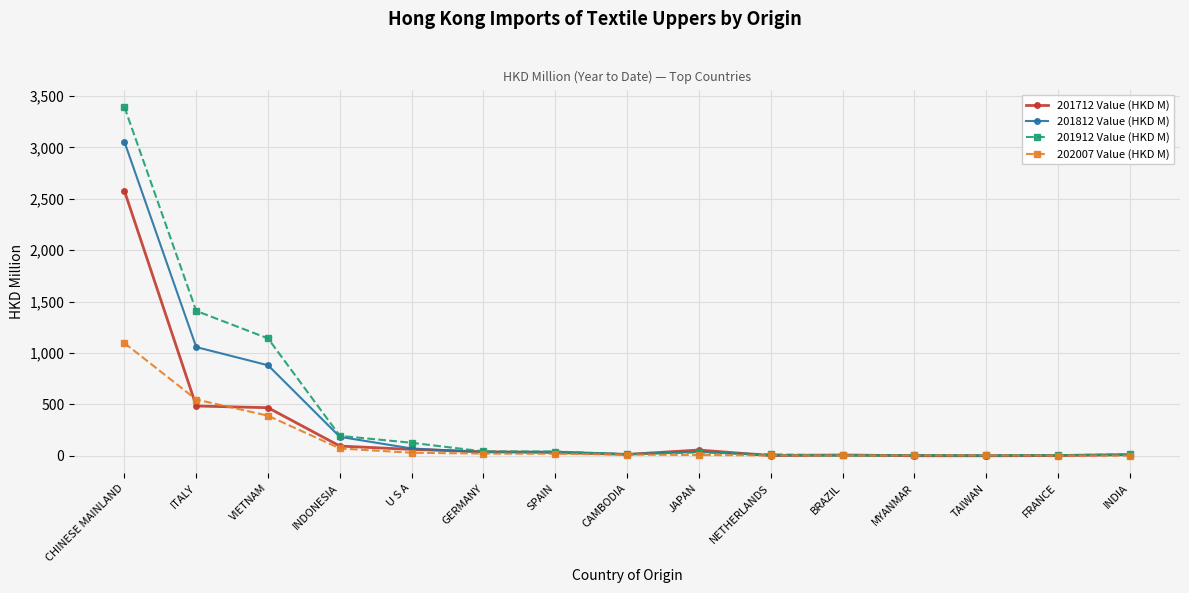

At which label is 201912 Value (HKD M) closest to 1698?

ITALY